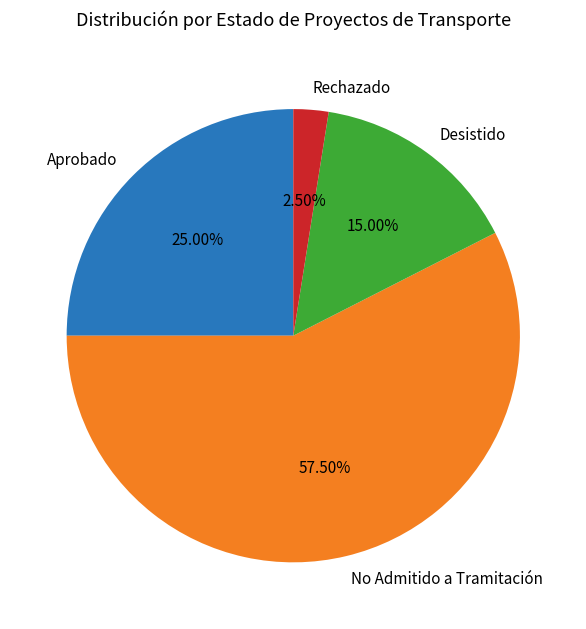

Combined, do Aprobado and Desistido account for over 50%?

No